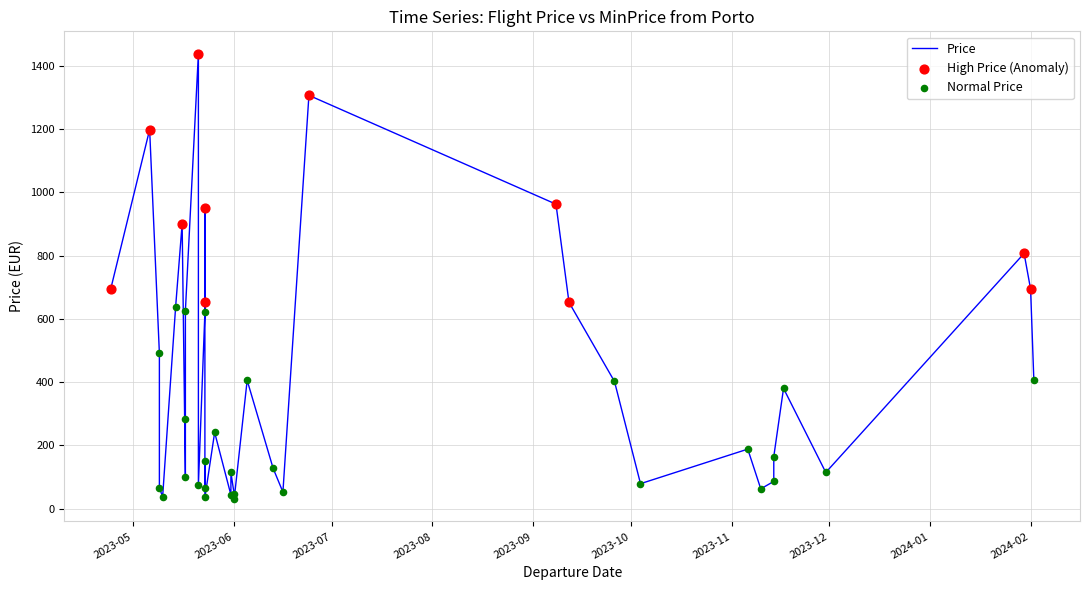

Which series reaches the minimum Y coordinate?

Price